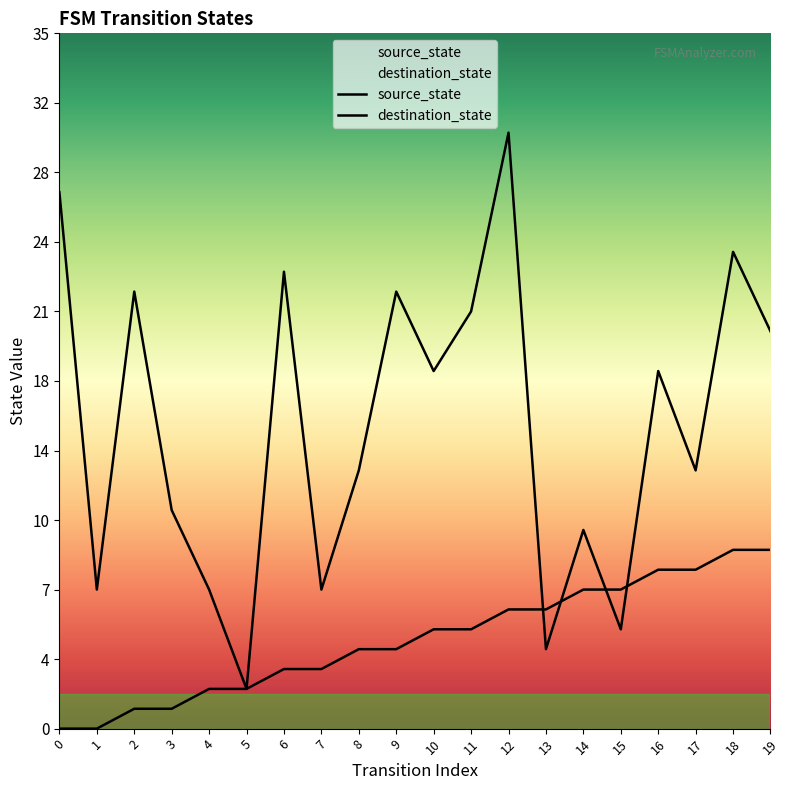

True or false: destination_state has a value of 3 at 13.

False